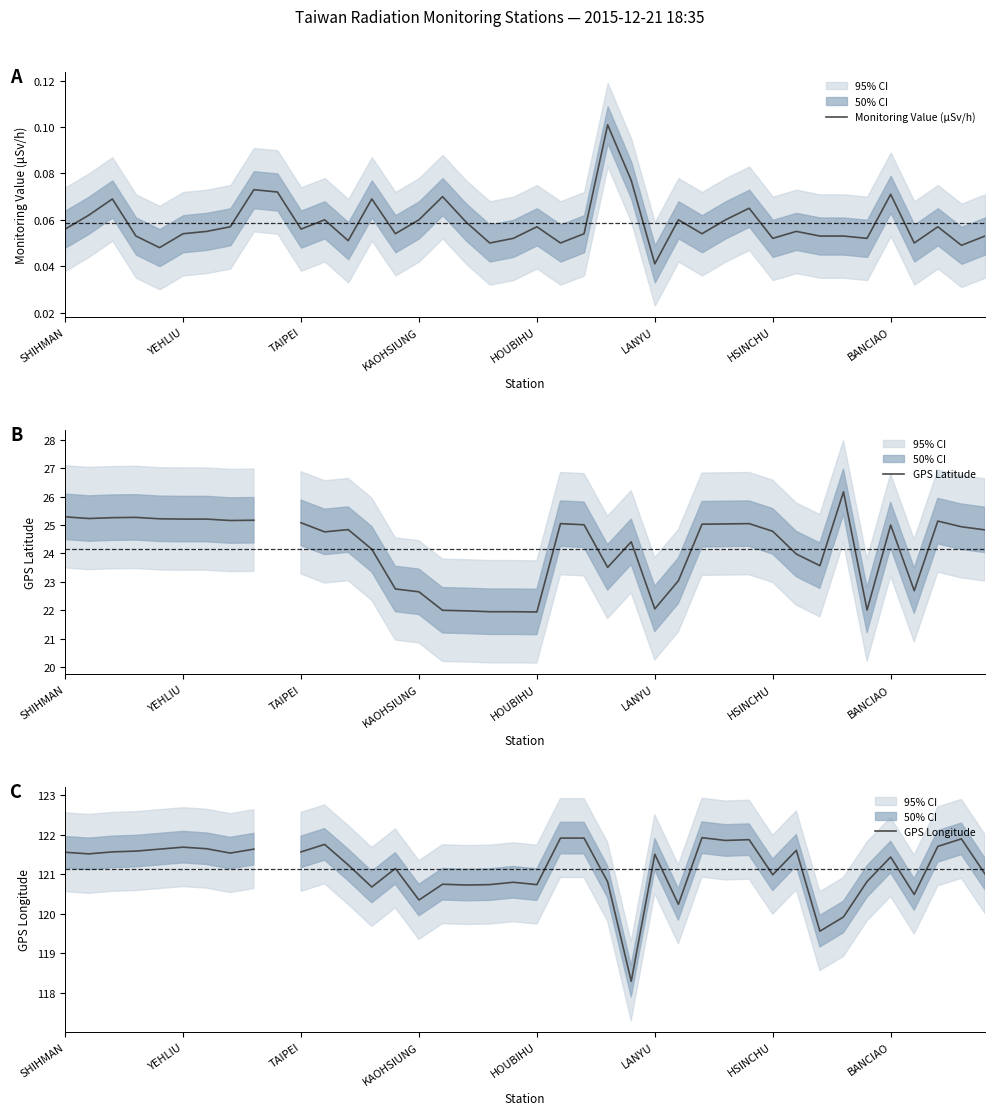

Does the chart display data point markers on the line(s)?

No